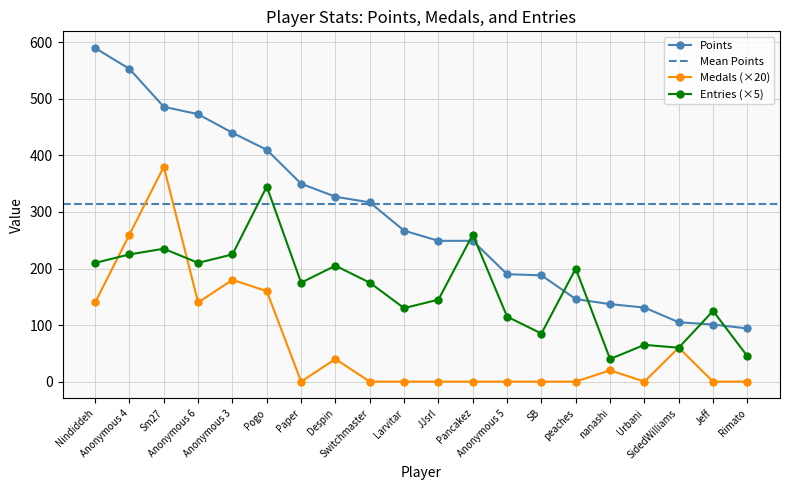

Rank the series by their maximum value, from highest to lowest.

Points, Medals, Entries